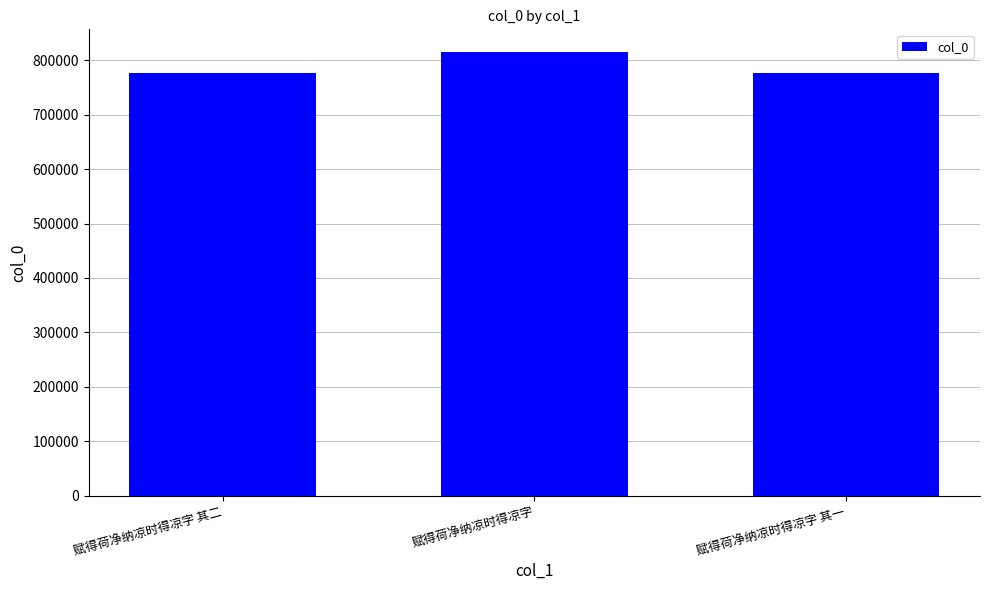

How many distinct data groups are displayed?

1